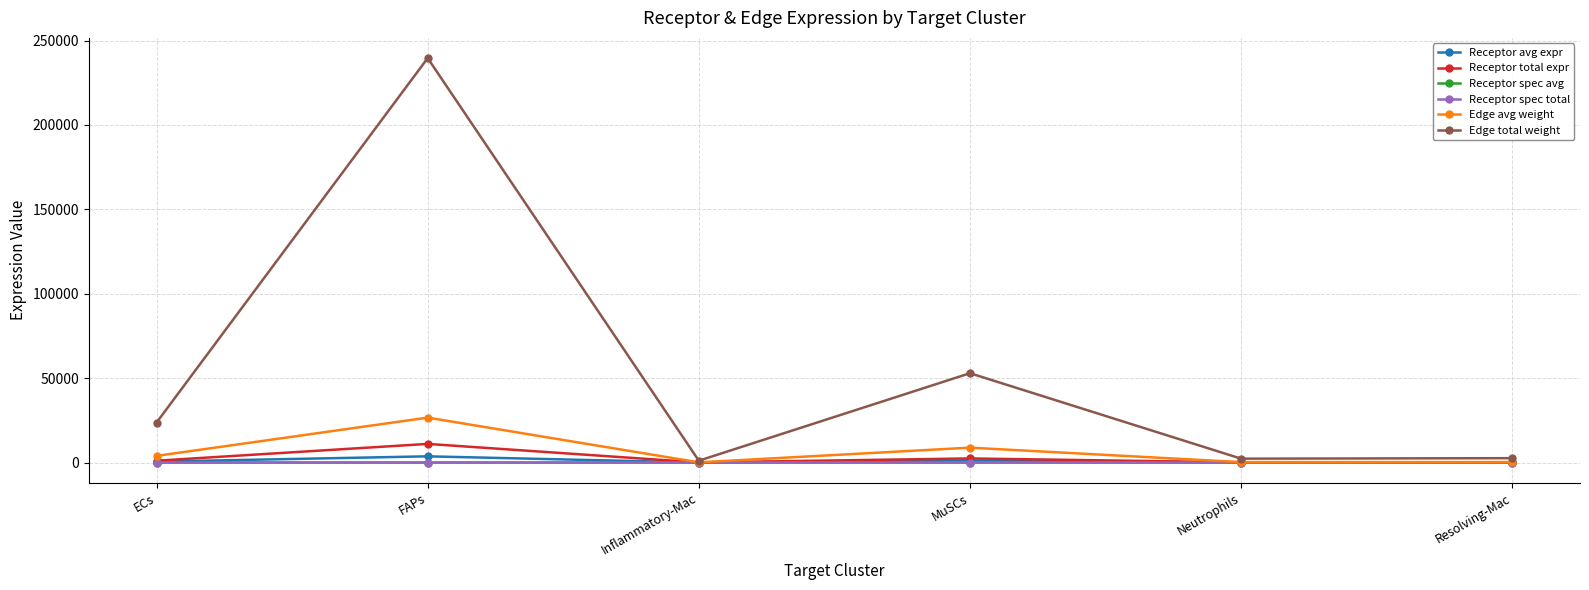

Where is the first local maximum for Edge total weight?

FAPs